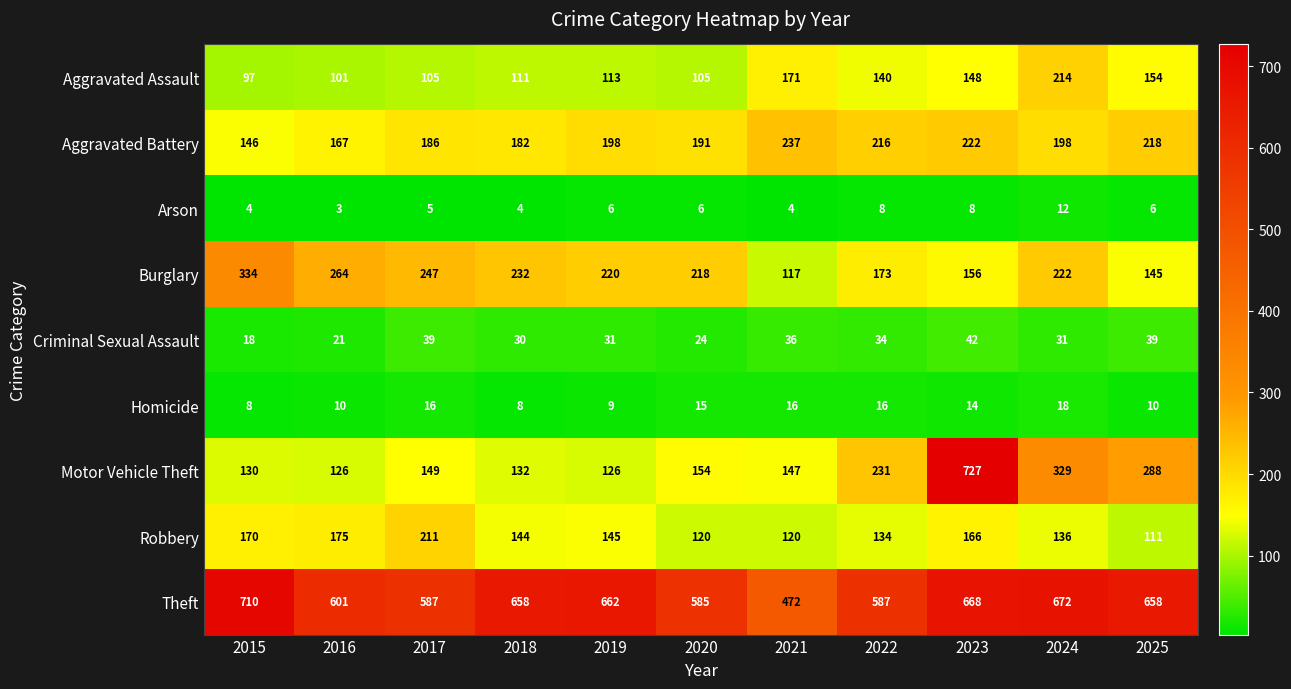

Where does the Burglary series first go above 220?

2015